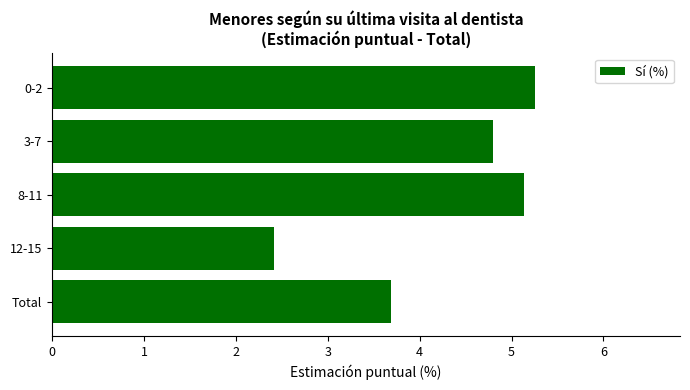

Reading top to bottom, extract all data points from this chart.

0-2=5.3	3-7=4.8	8-11=5.1	12-15=2.4	Total=3.7